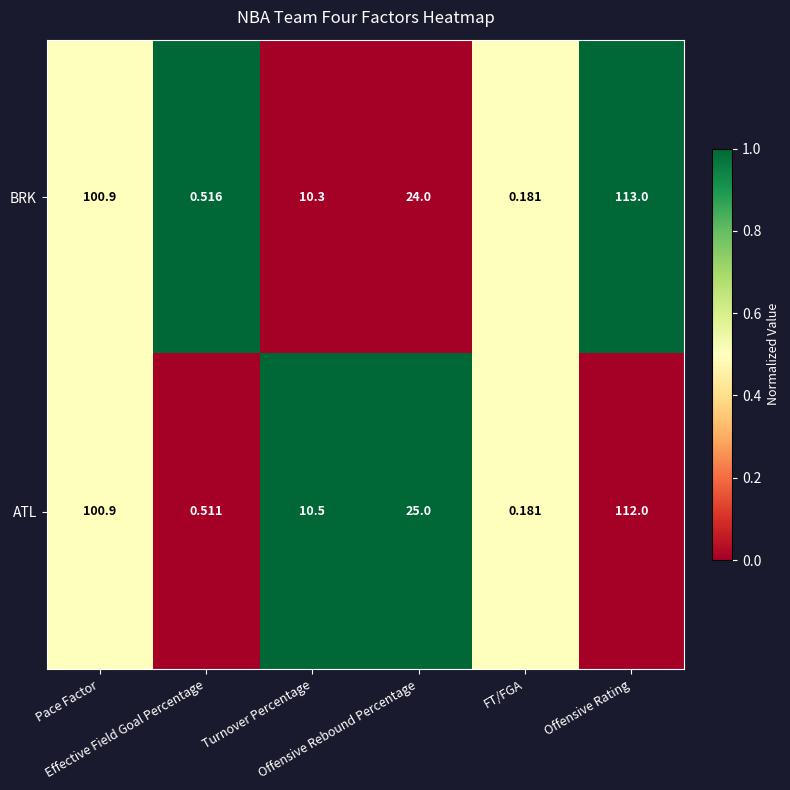

Rank the series by their maximum value, from highest to lowest.

BRK, ATL